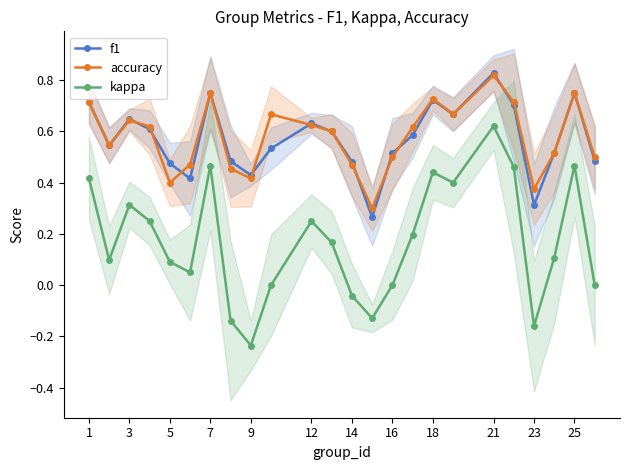

Does the chart display data point markers on the line(s)?

Yes